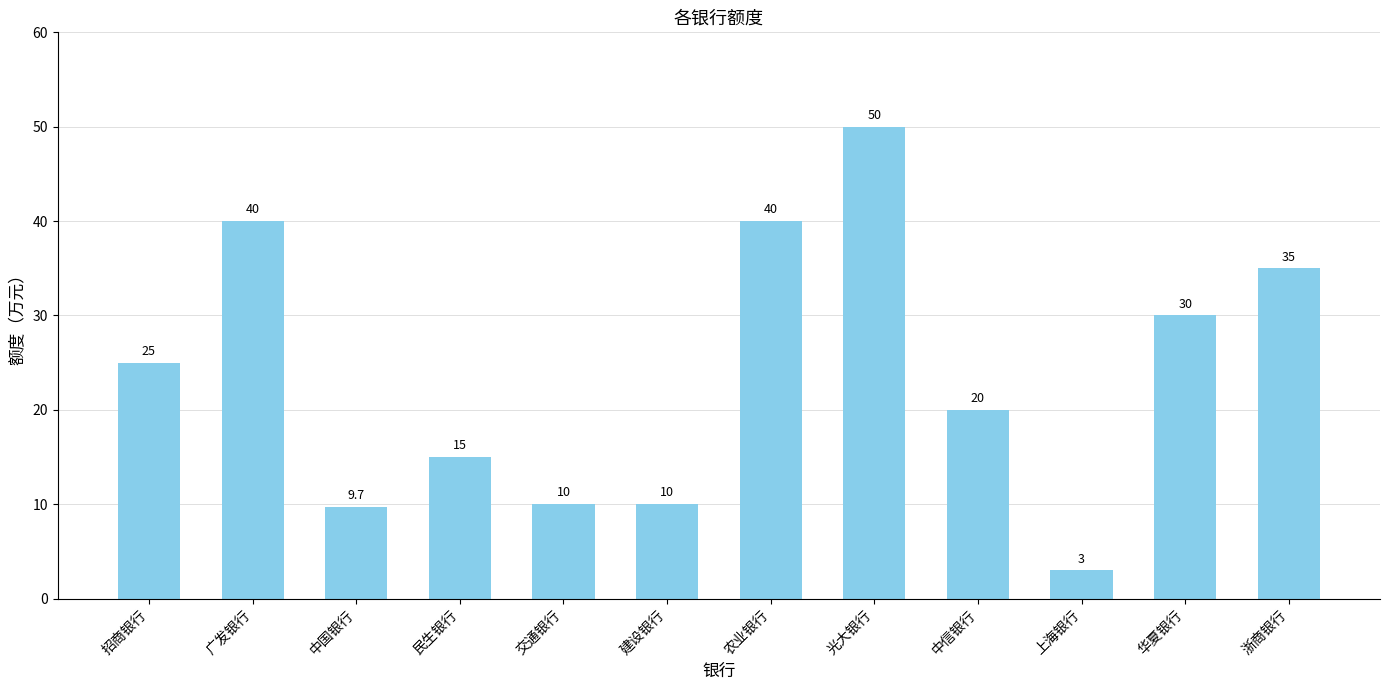

What is the maximum value shown in the chart?

50.0